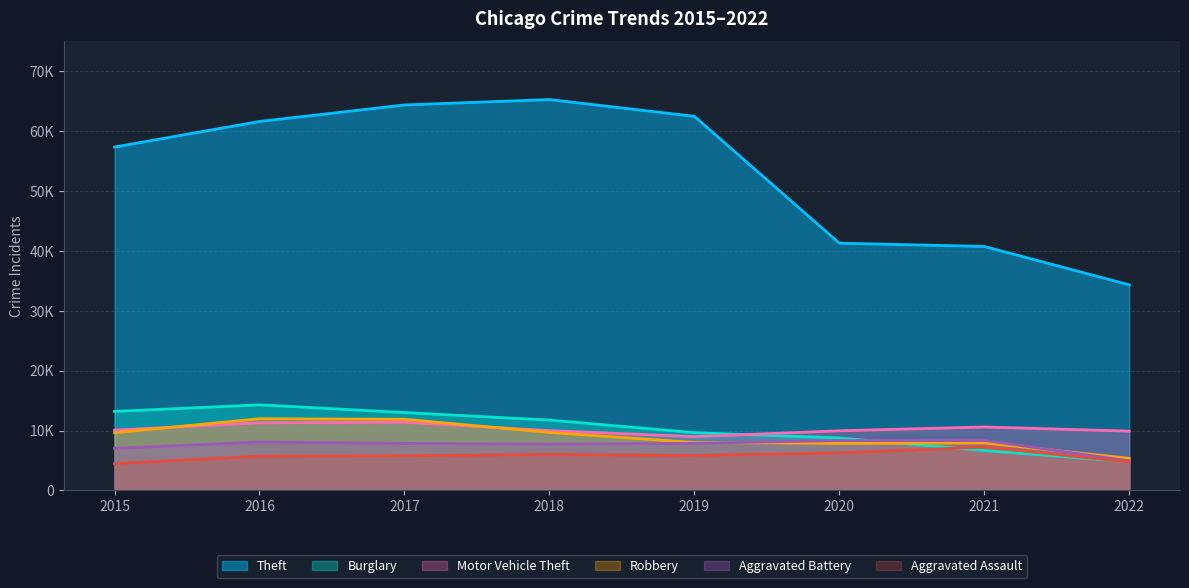

At which label does Theft reach its peak?

2018